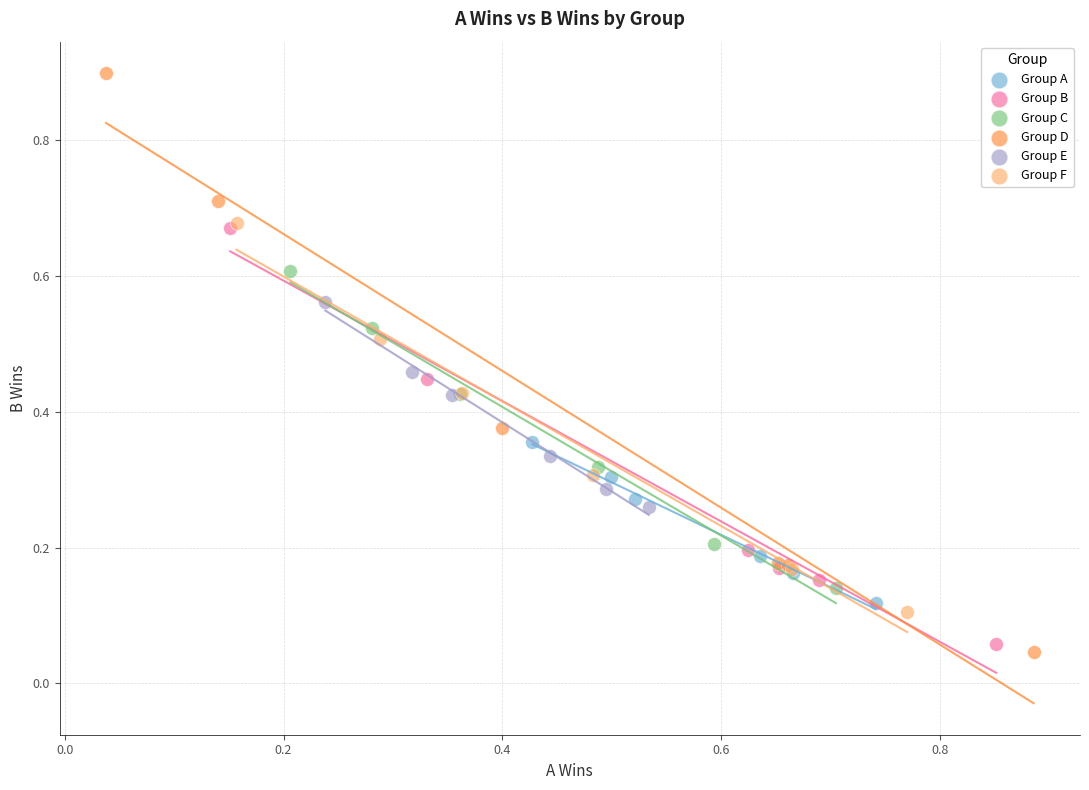

What are all the series names shown in the legend?

Group A, Group B, Group C, Group D, Group E, Group F